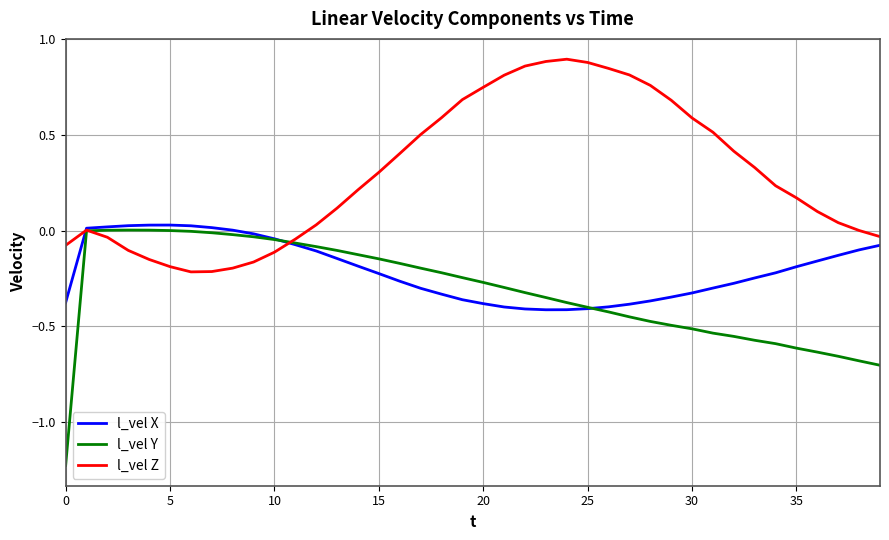

Which series has the widest spread of values?

l_vel Y